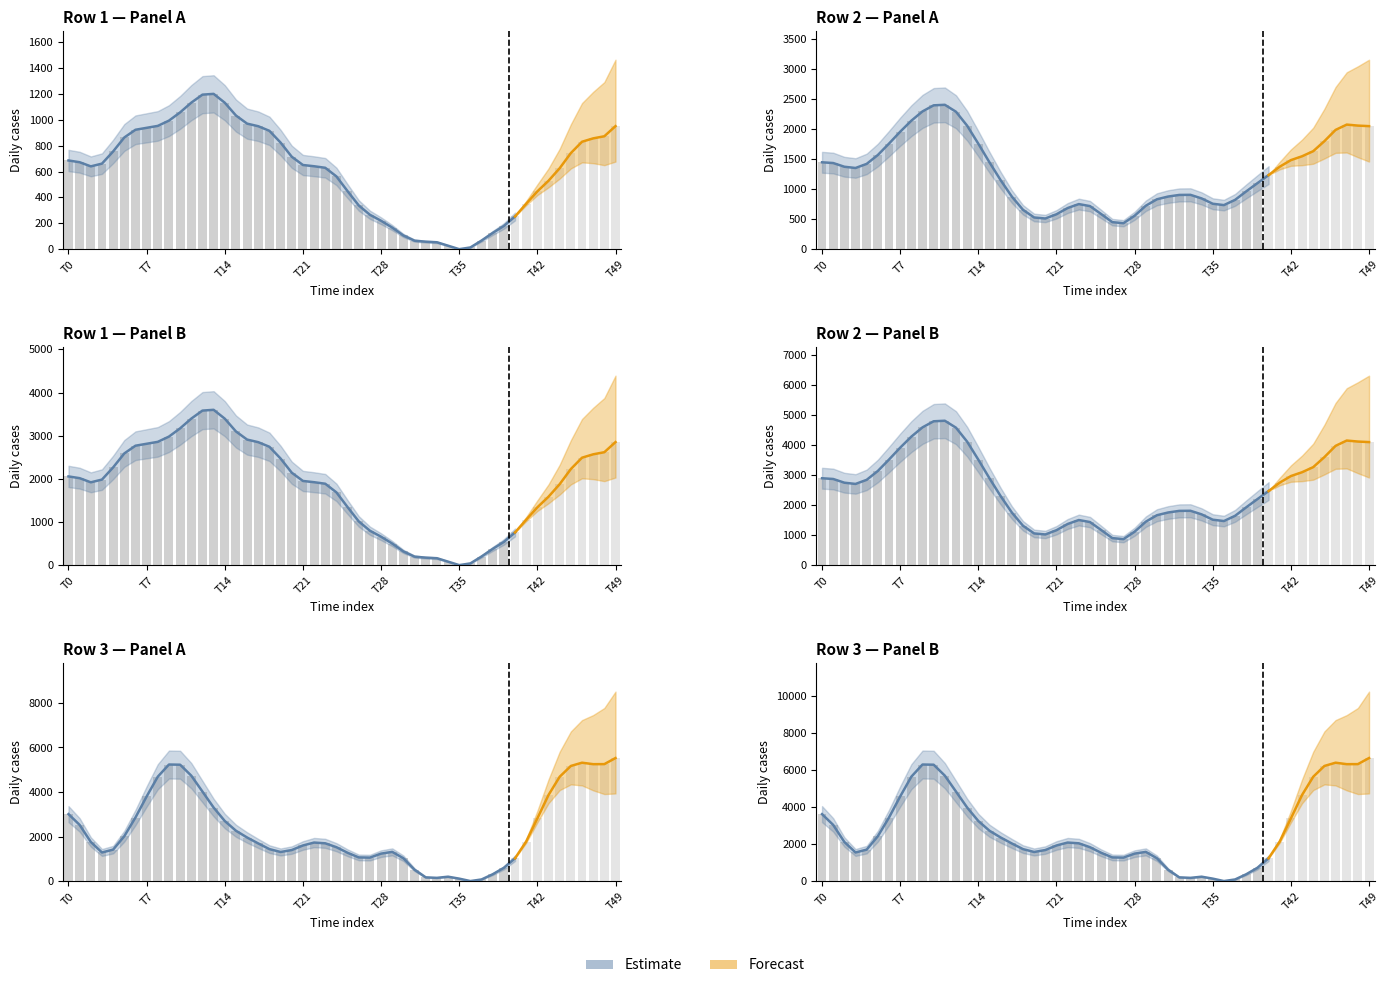

What is the value of the 36th bar from the left?

131.1